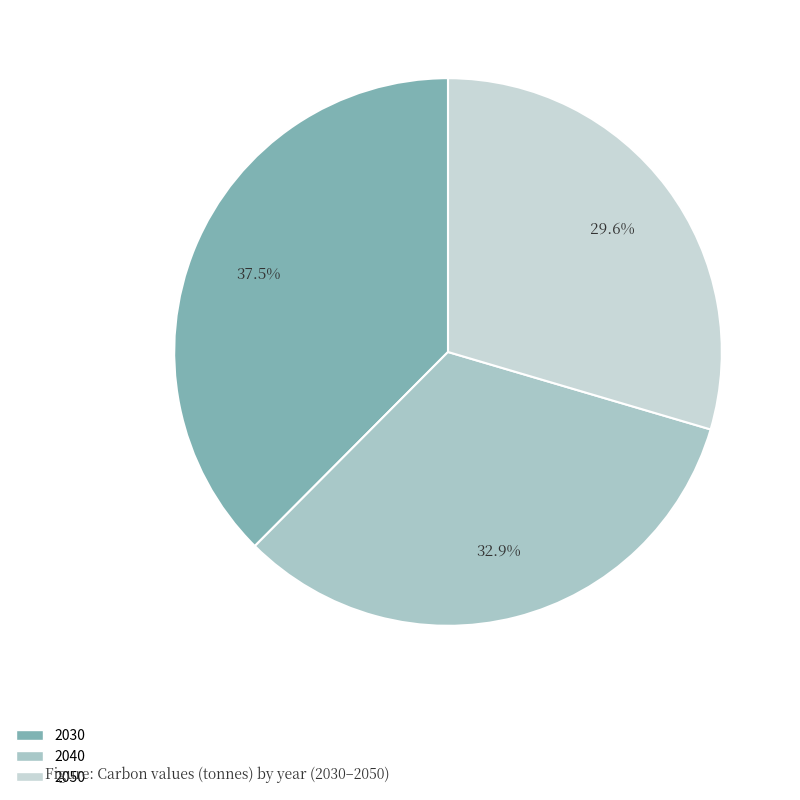

To the nearest percent, what is the combined percentage of 2030 and 2050?

67%